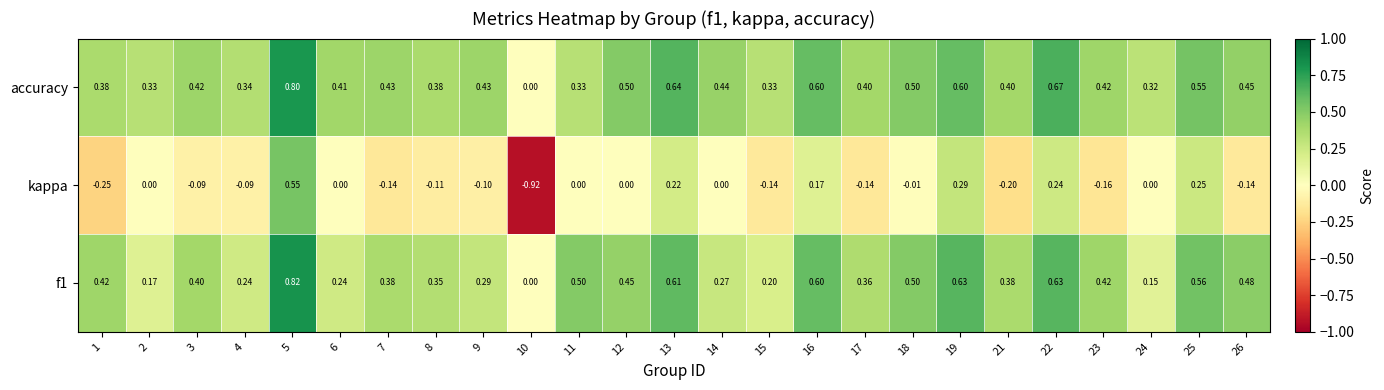

Between 18 and 21, which series saw the biggest shift?

kappa